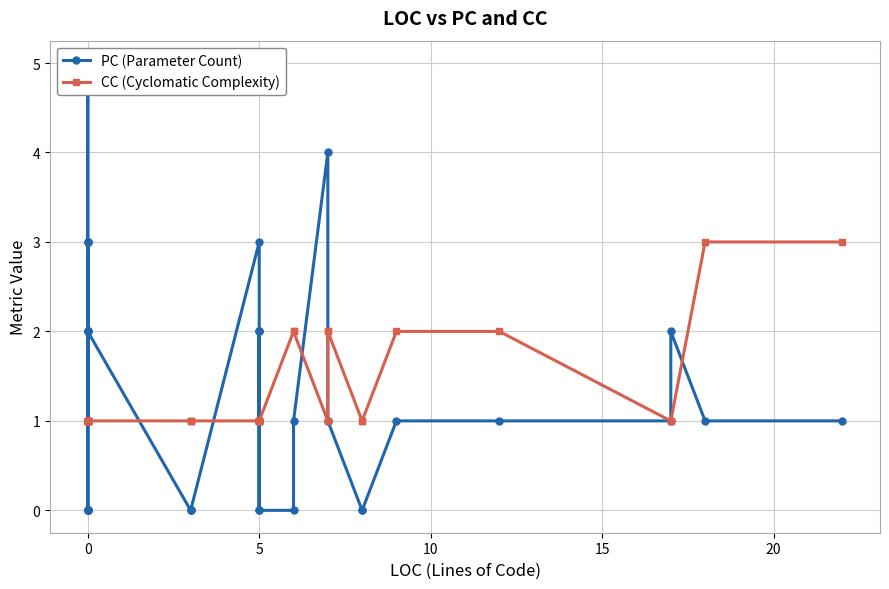

Which series has the largest range (max minus min)?

PC (Parameter Count)